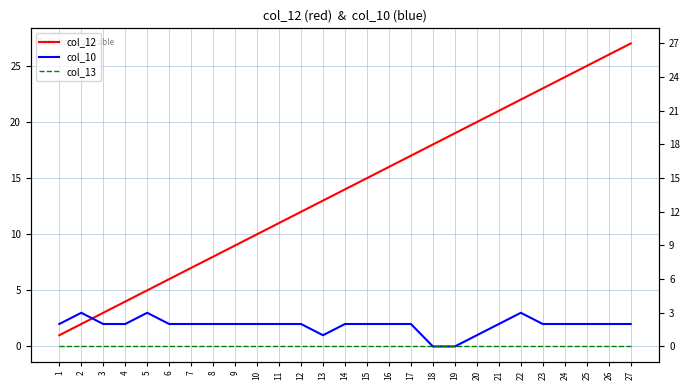

At which category is the sum across all series the highest?

27